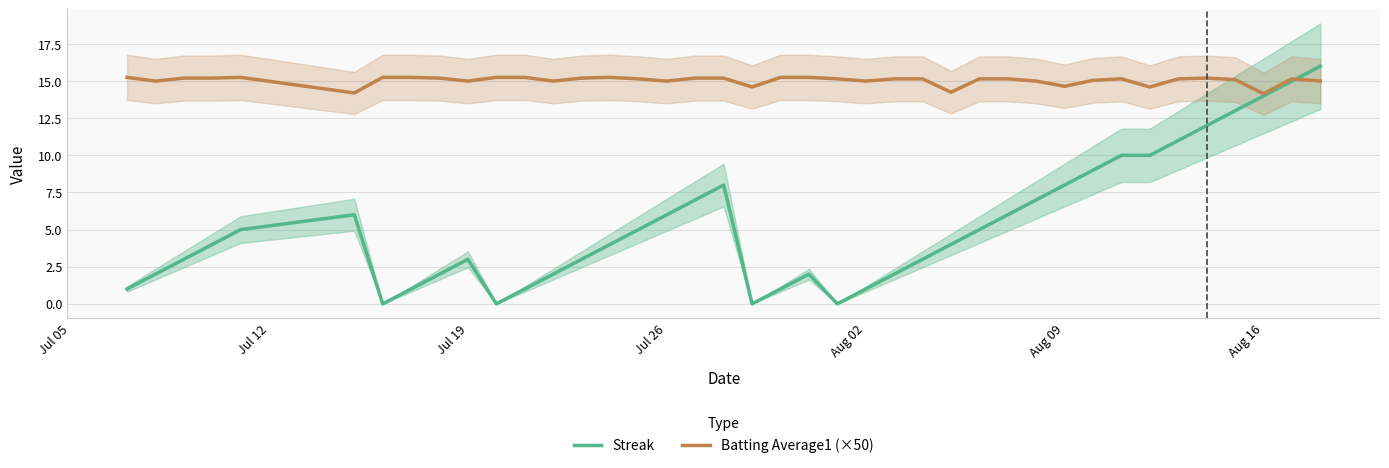

Which series has the widest spread of values?

Streak